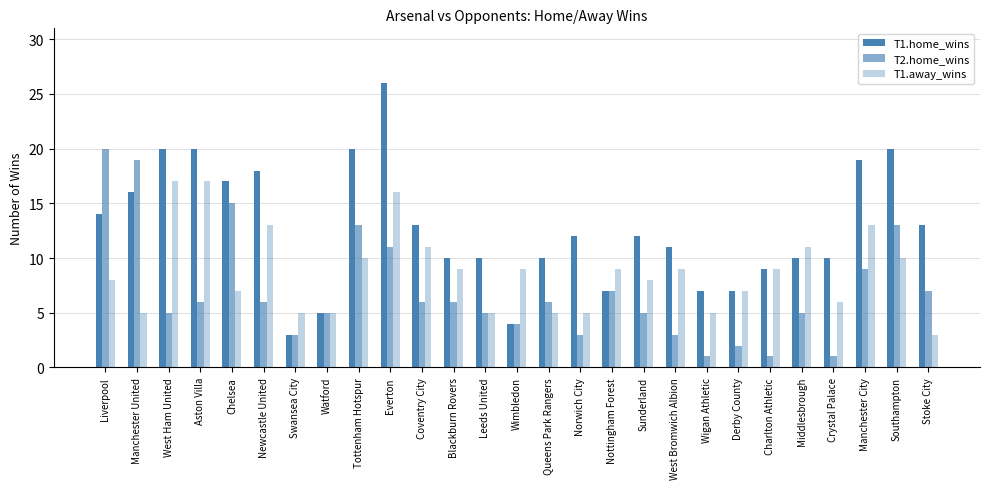

What is the value of the T2.home_wins bar at the 21st from the left?

2